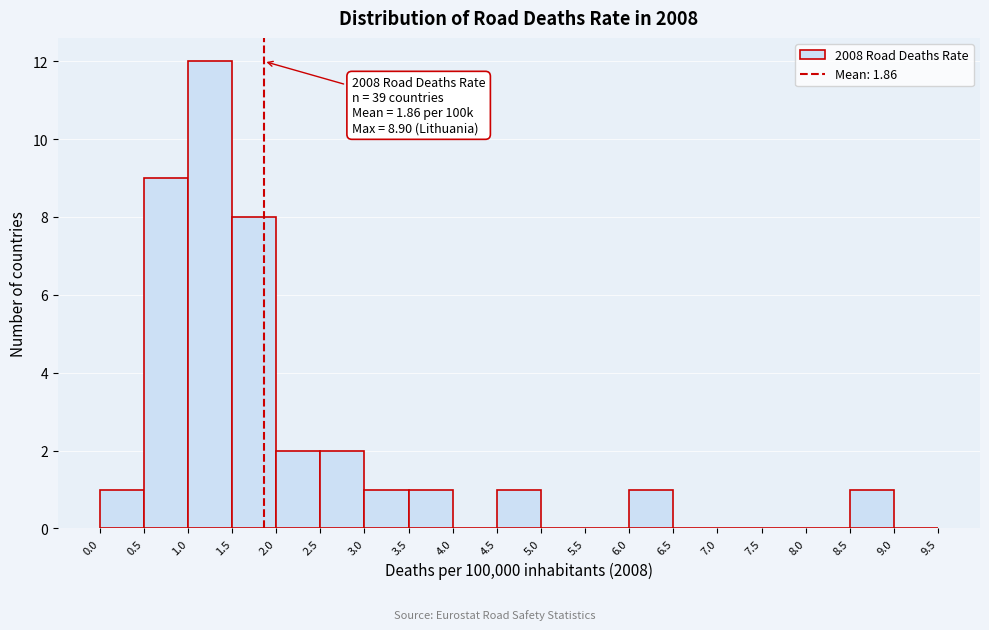

Over which range of the x-axis is the bar tallest?

1.0 to 1.5